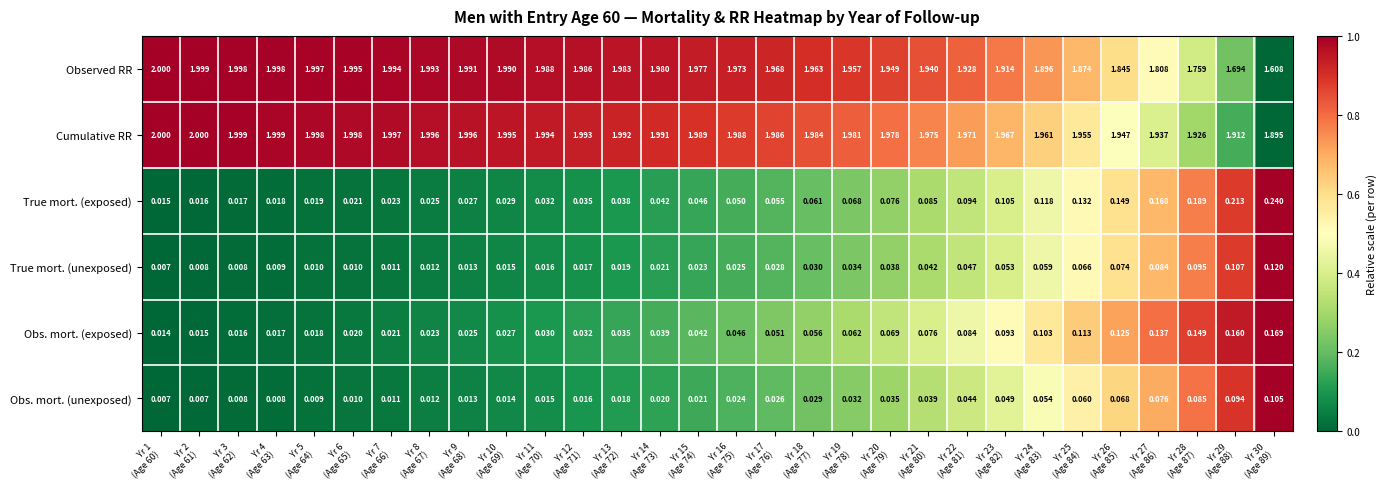

Which series has the largest total across all categories?

Cumulative RR